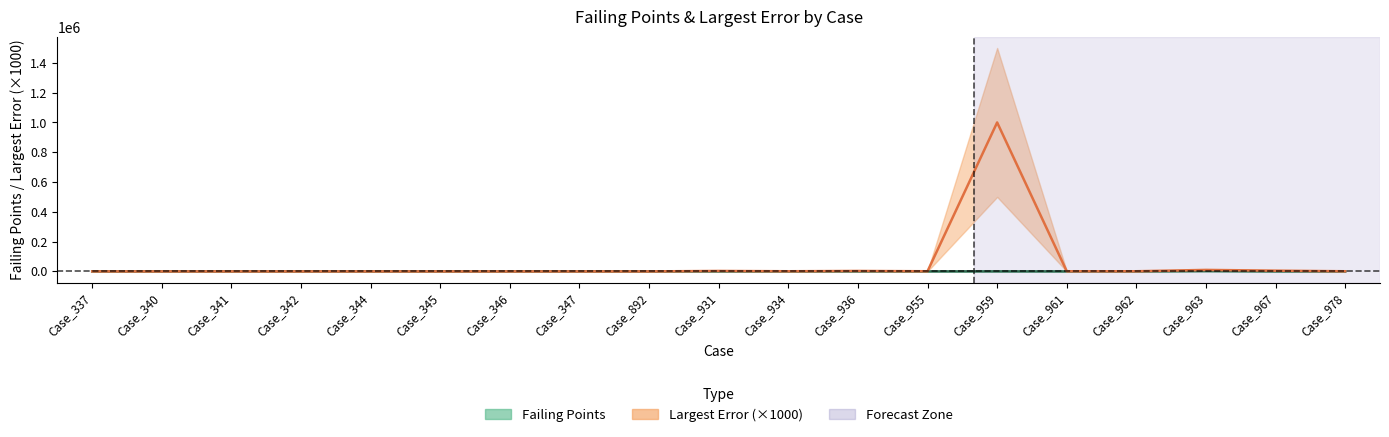

How many data points in Largest Error are above 1000?

5